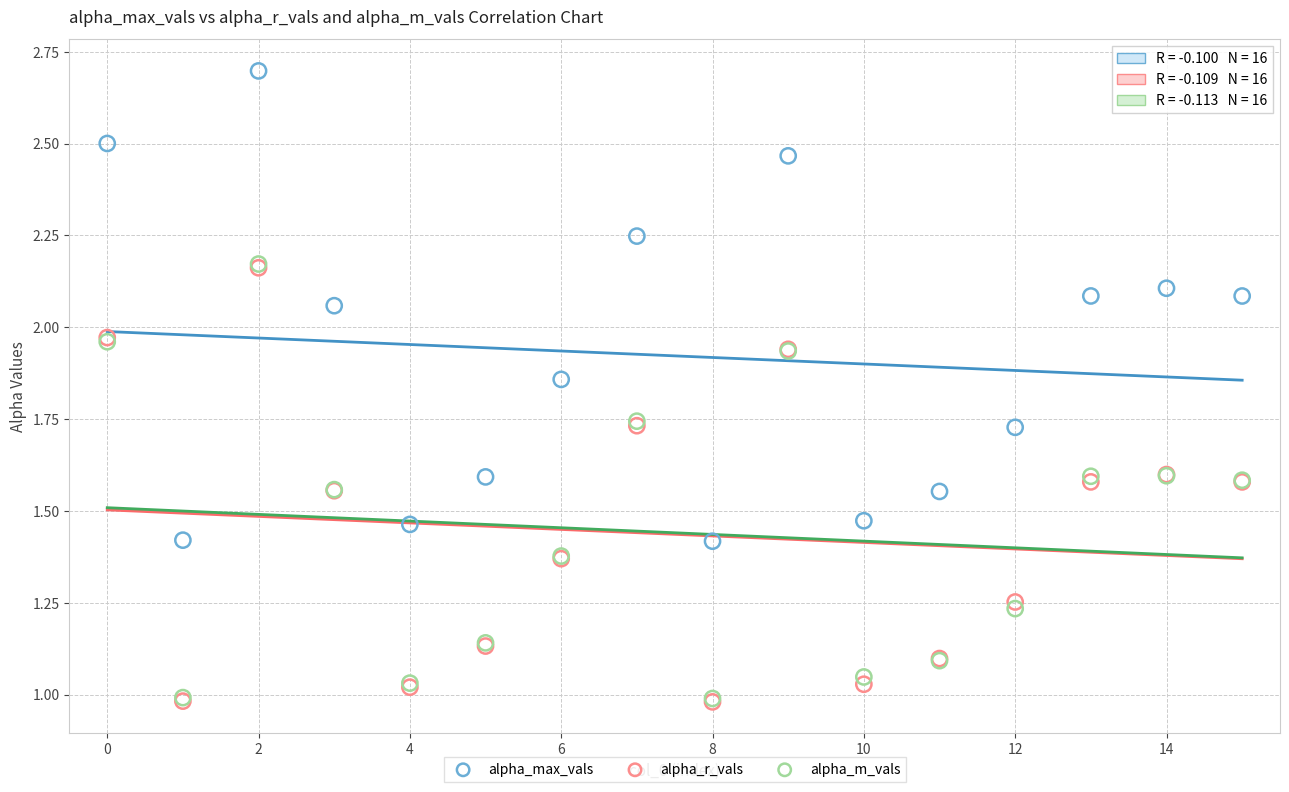

What are all the series names shown in the legend?

alpha_max_vals, alpha_r_vals, alpha_m_vals